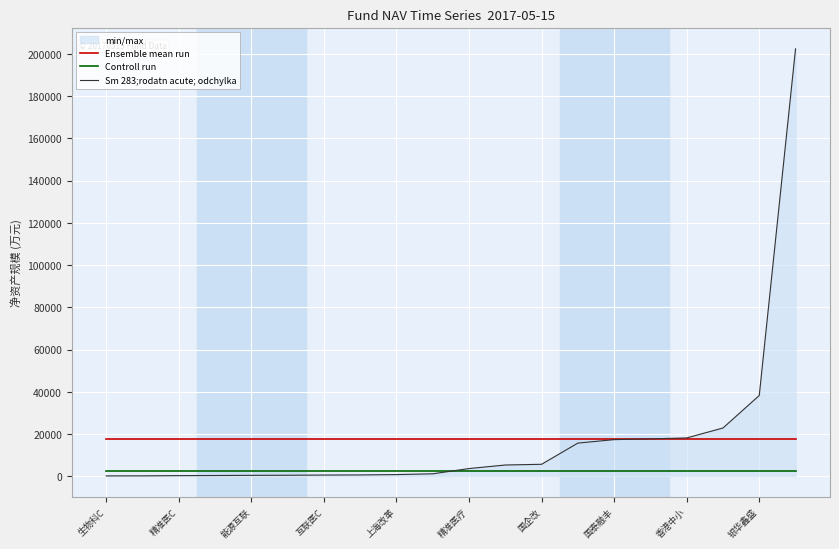

Between 能源互联 and 银华鑫盛, which series saw the biggest shift?

Sm 283;rodatn acute; odchylka